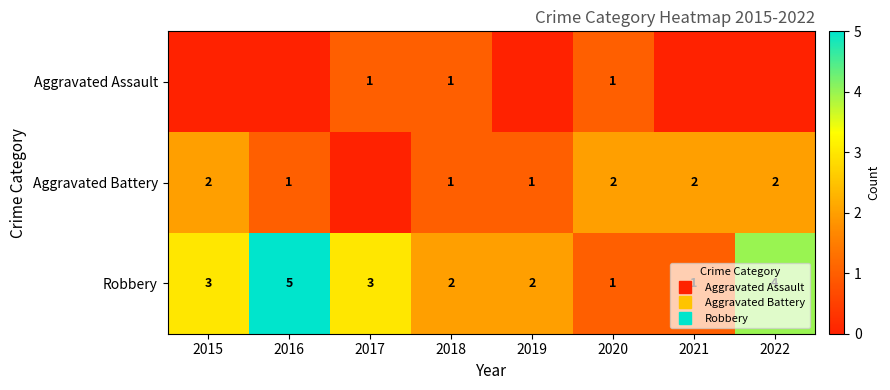

What is the difference between the highest and lowest values at 2017?

3